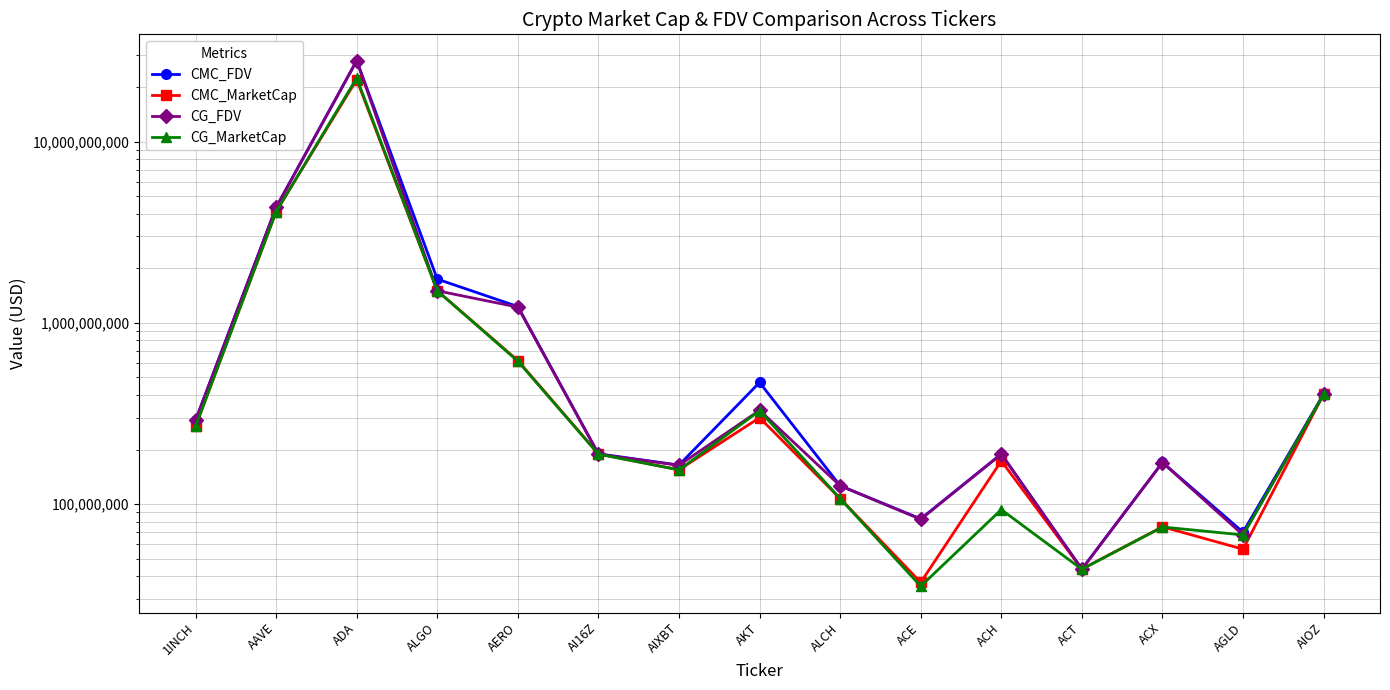

Is this an area chart (filled region under the line)?

No